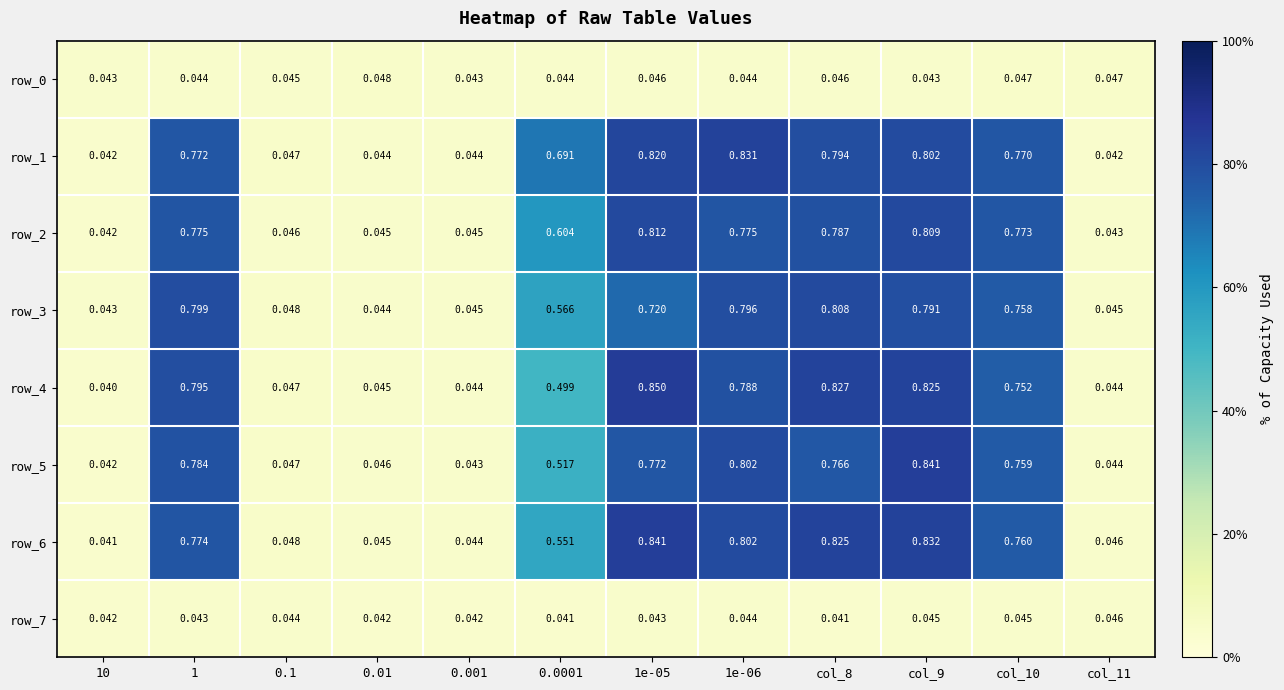

What is the total value across all series at 1e-06?

4.9